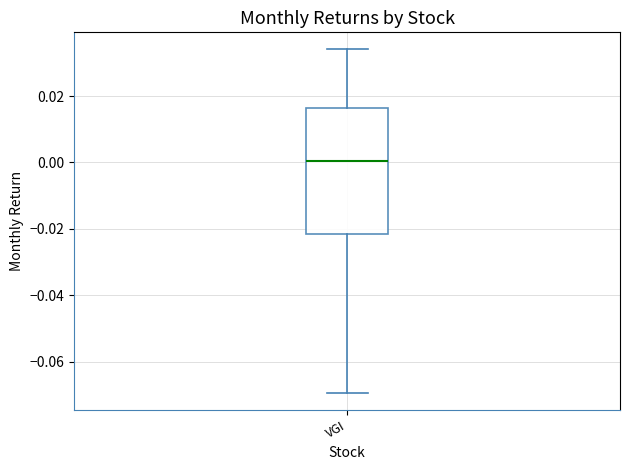

Where is the lower edge of the box for VGI on the y-axis? The values are not printed on the chart, so give them approximately, as read against the axis.

-0.022